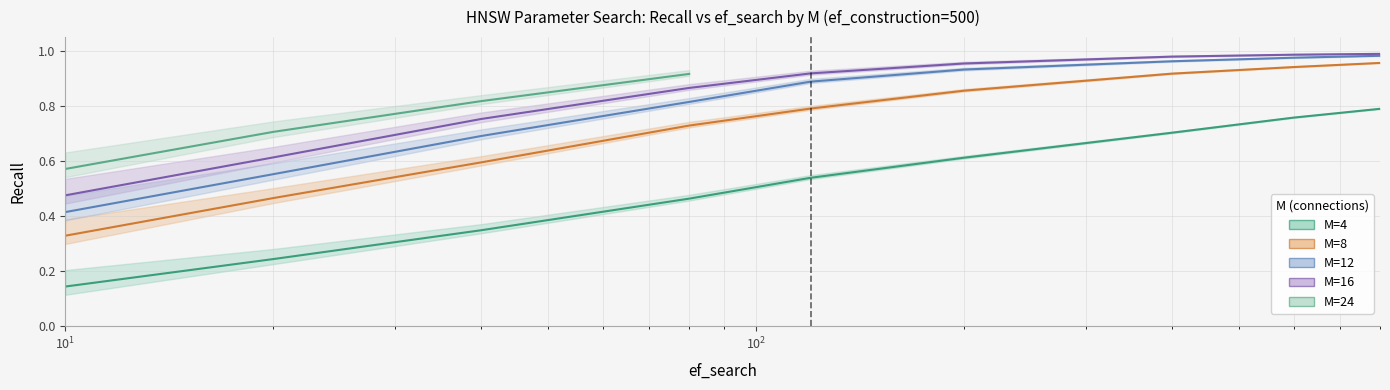

Does the chart have visible grid lines?

Yes